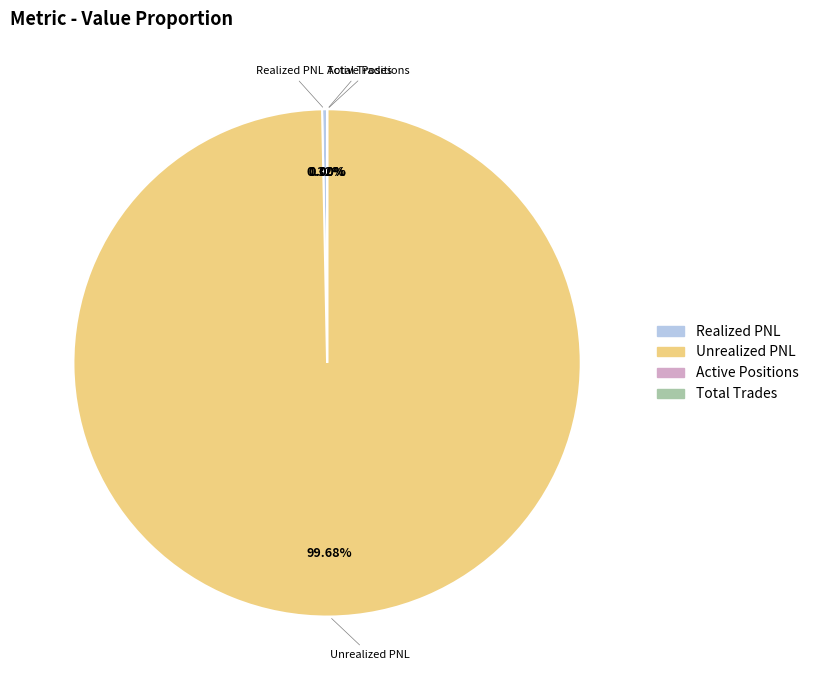

Which has a higher value, Realized PNL or Unrealized PNL?

Unrealized PNL